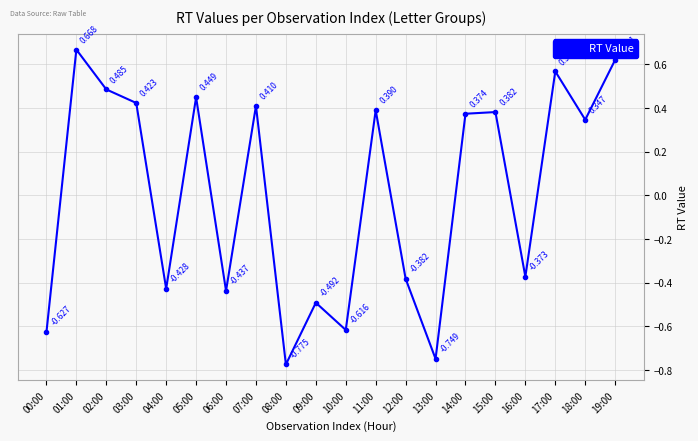

What is the difference between the values at 05:00 and 11:00?

0.1